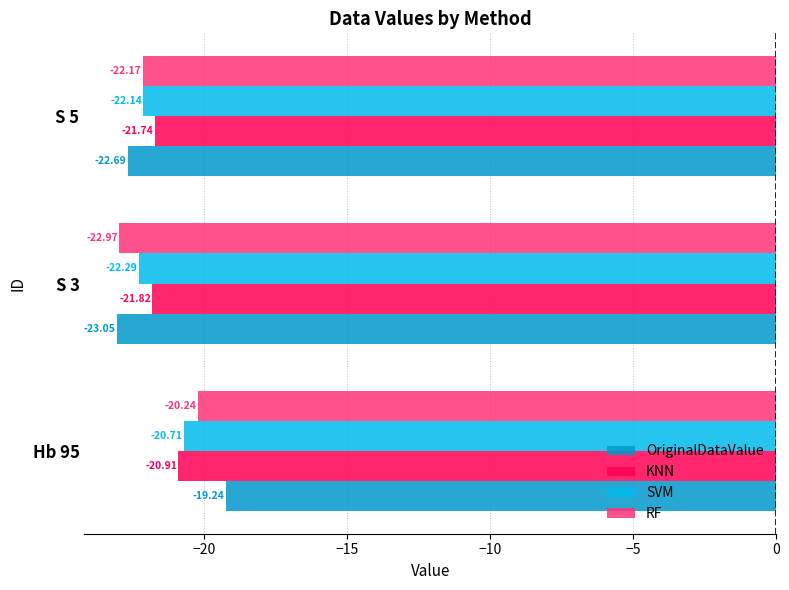

Rank the series by their maximum value, from highest to lowest.

OriginalDataValue, RF, SVM, KNN